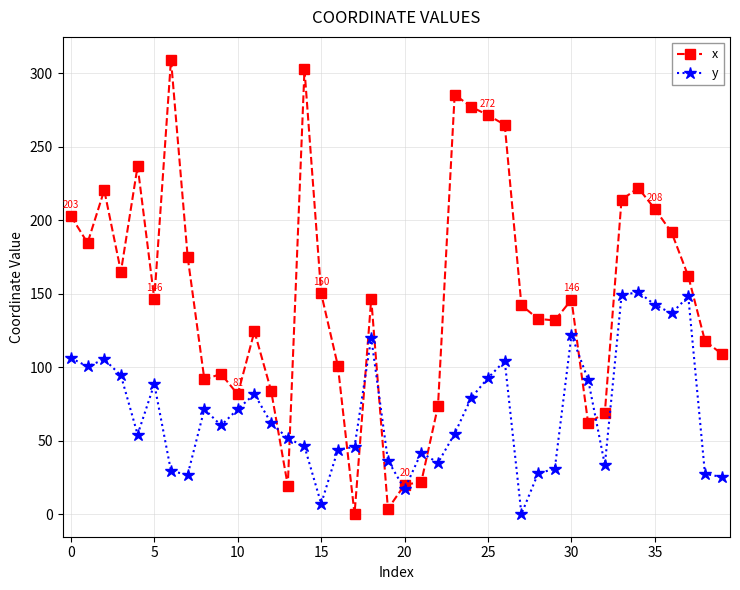

Which series has the largest total across all categories?

x